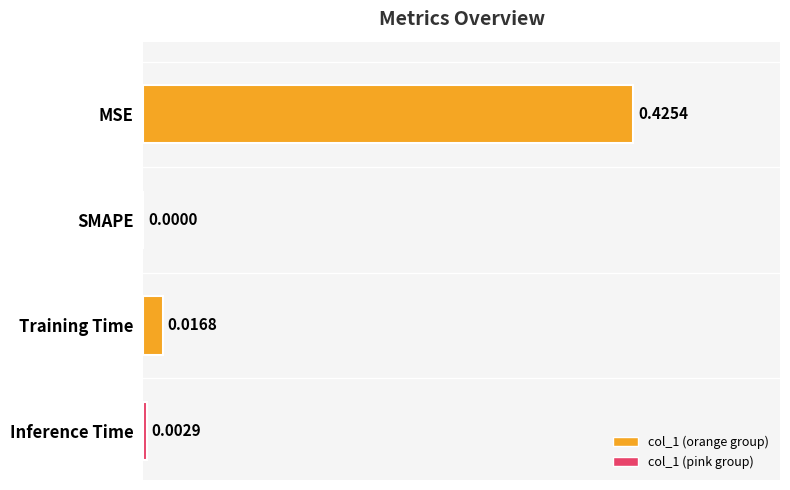

Which category has the highest value across all series?

MSE